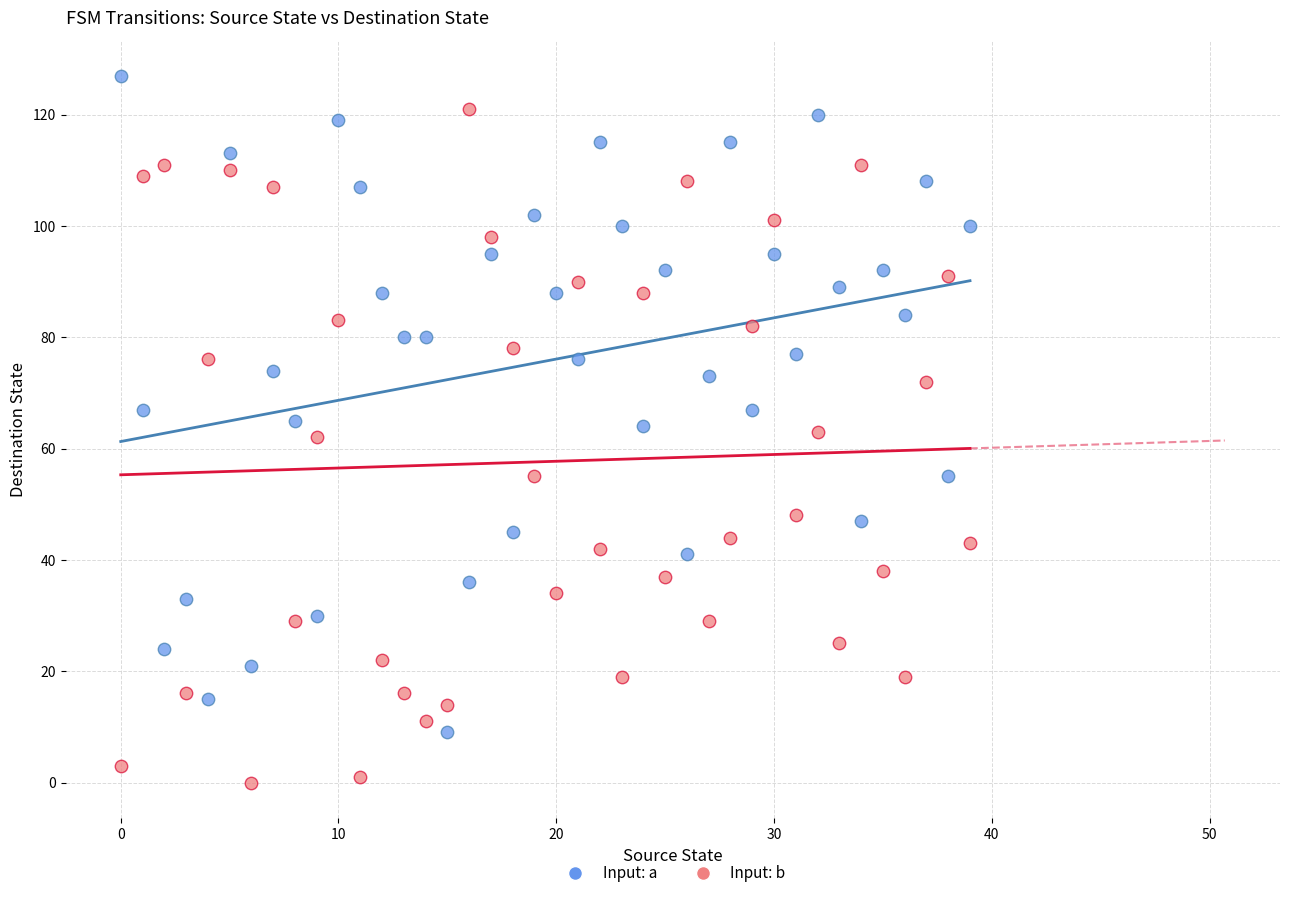

Across all data points, what is the range of Y values (max minus min)?

127